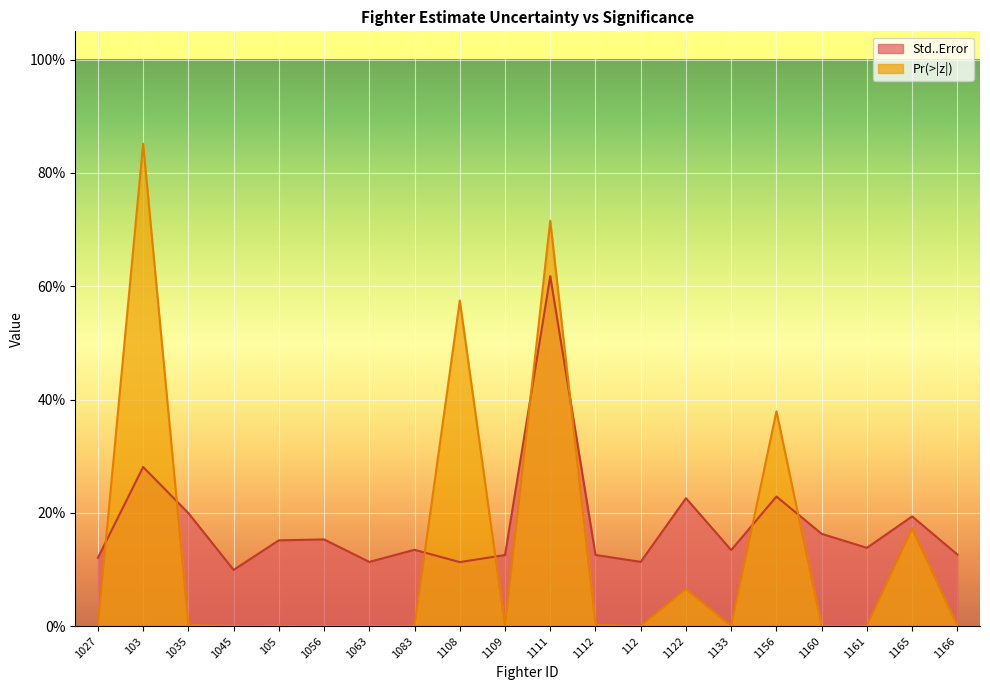

Between 1056 and 1133, which series saw the biggest shift?

Std..Error